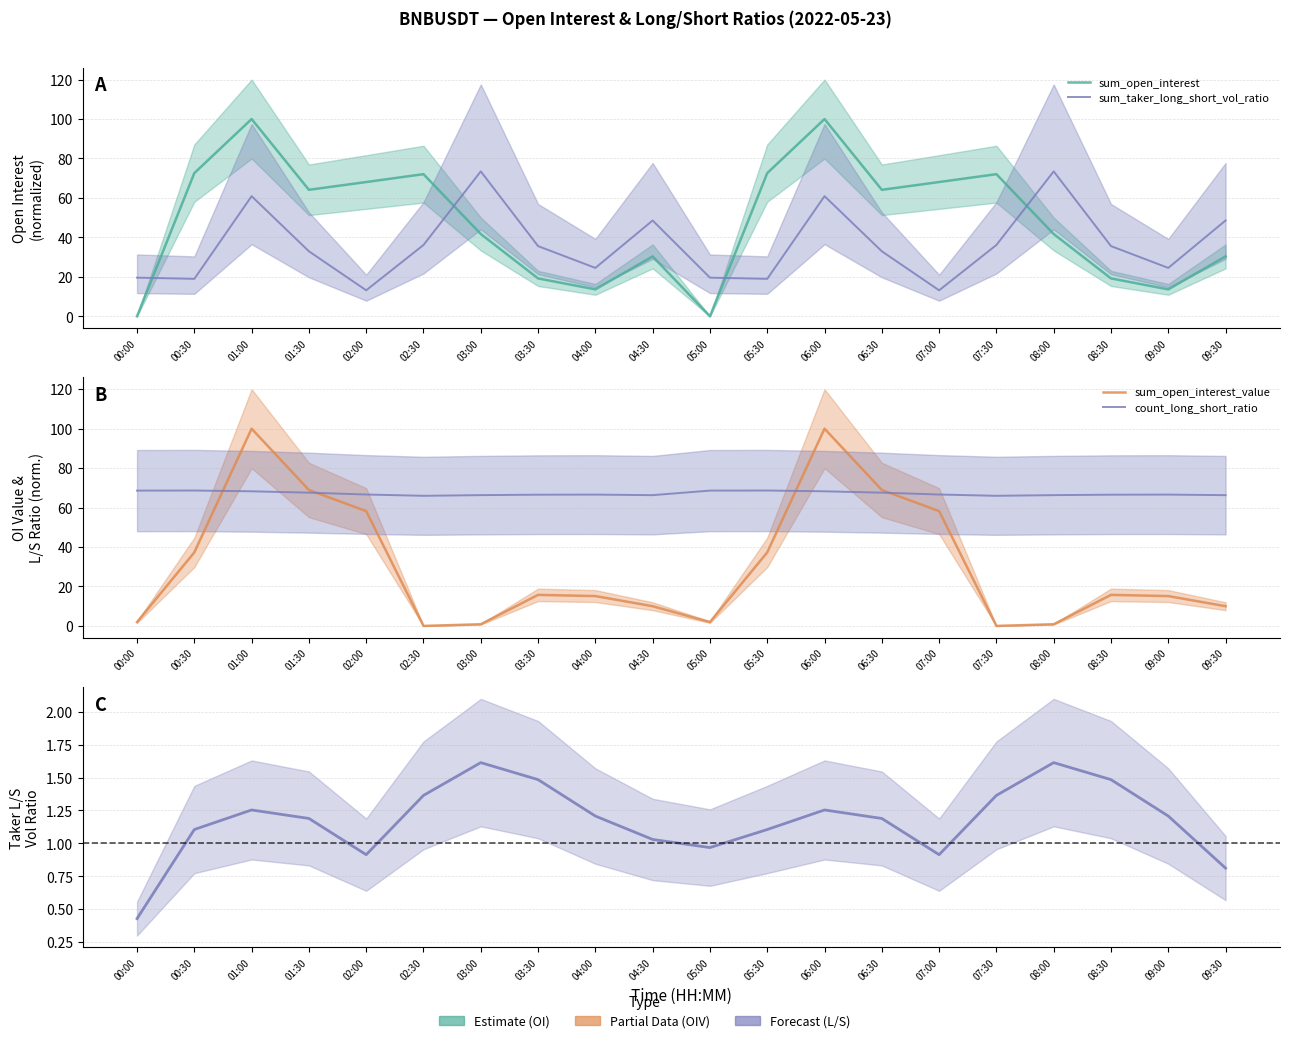

At which category does the chart reach its peak across all series?

01:00